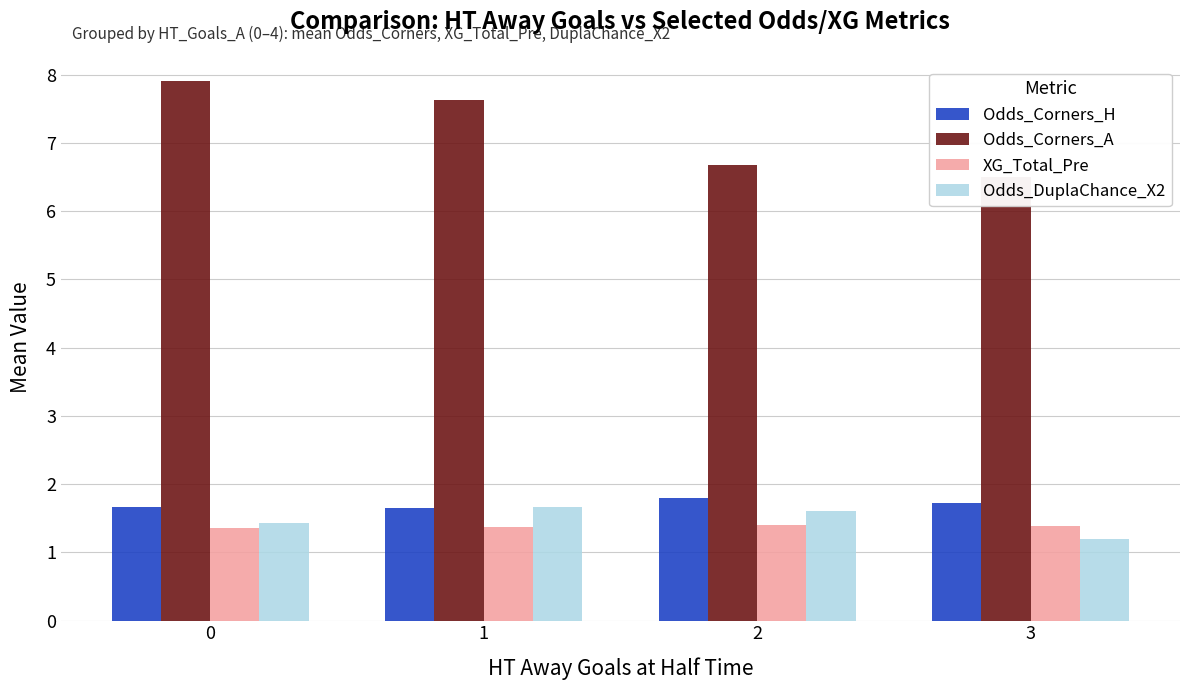

What is the highest value of the Odds_DuplaChance_X2 series?

1.7